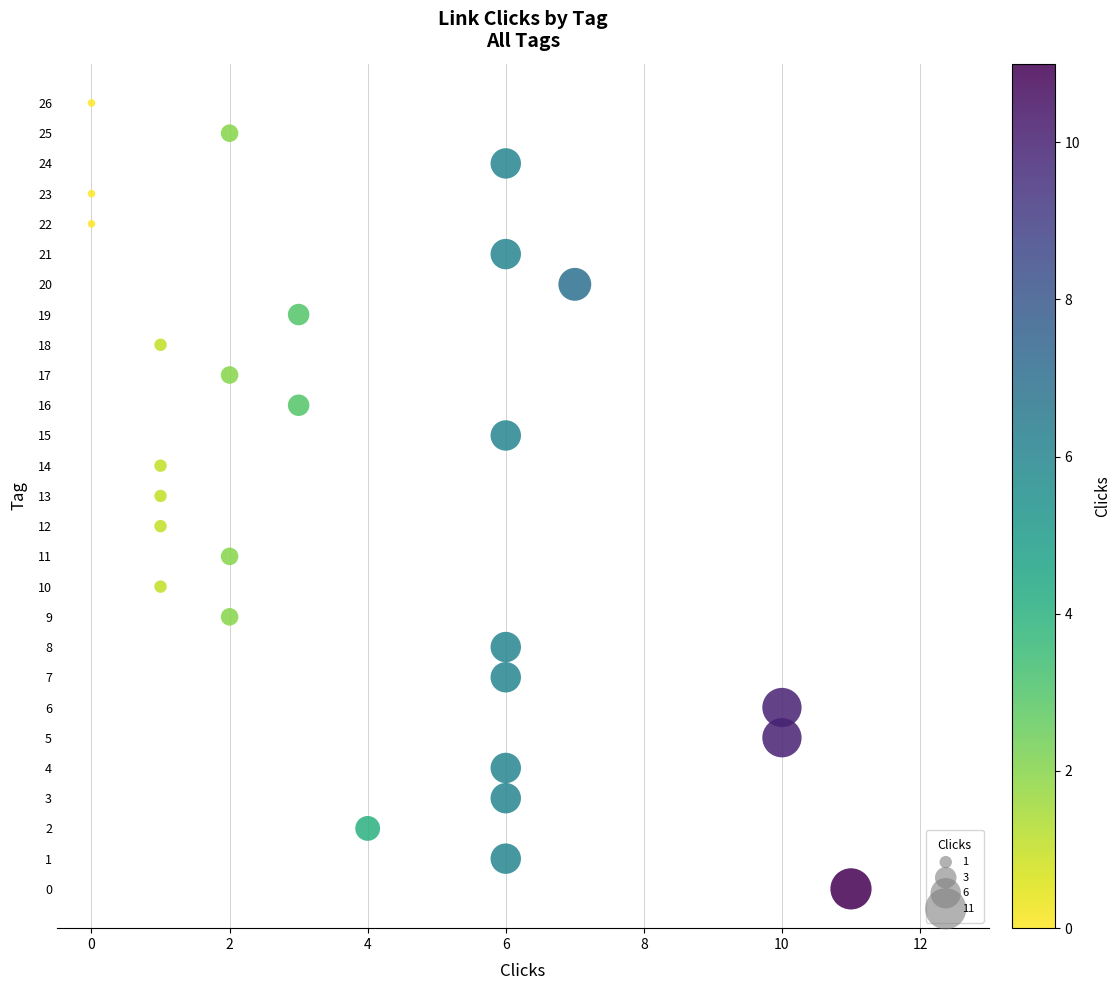

What is the range of Y values (max minus min)?

26